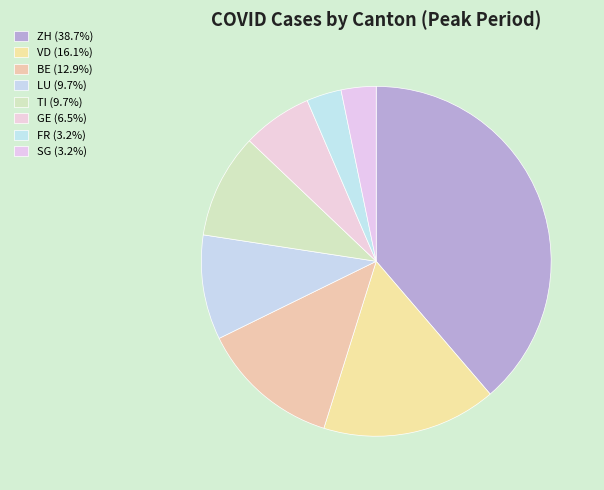

How many segments does this pie chart have?

8